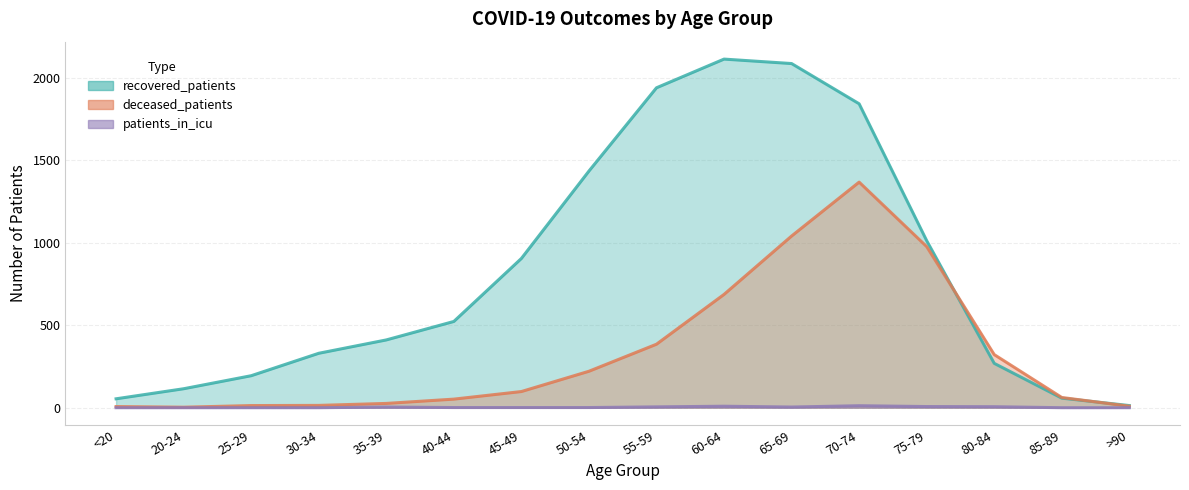

Rank the categories by recovered_patients value from lowest to highest.

>90, <20, 85-89, 20-24, 25-29, 80-84, 30-34, 35-39, 40-44, 45-49, 75-79, 50-54, 70-74, 55-59, 65-69, 60-64